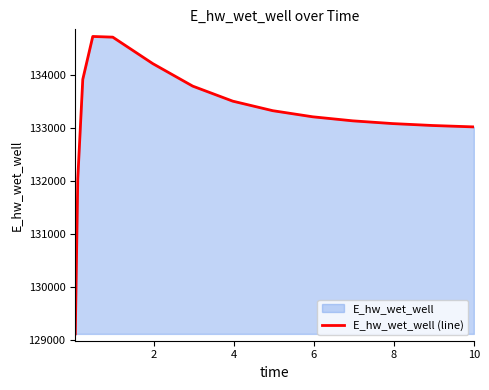

What is the difference between the maximum and minimum values?

5621.1